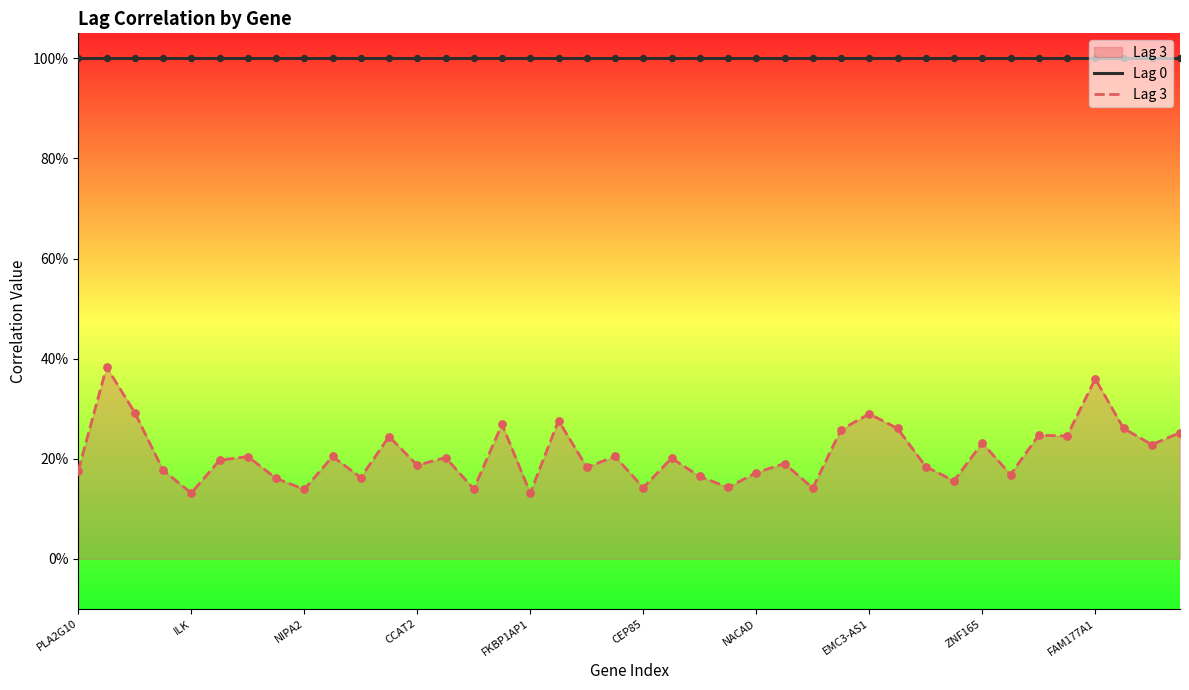

Which series reaches the maximum Y coordinate?

Lag 0